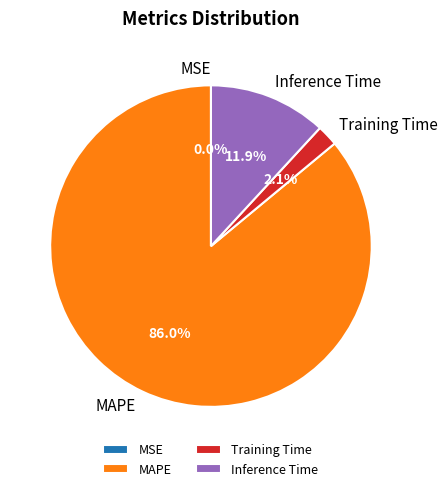

What is the largest slice in the pie chart?

MAPE